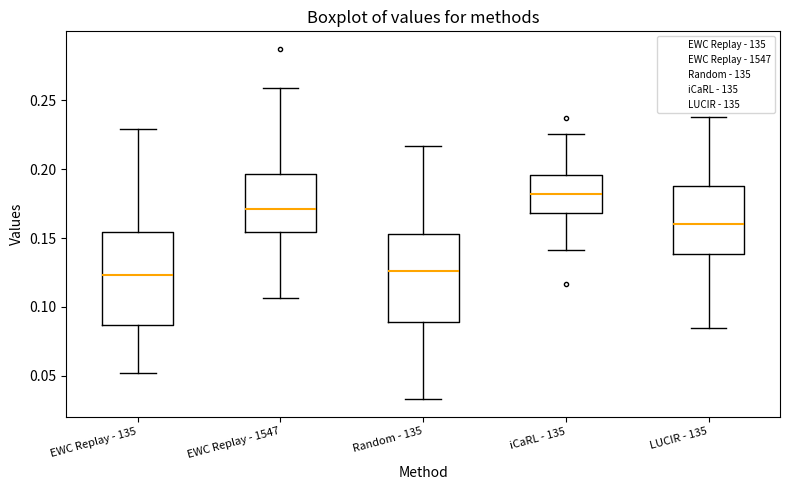

Where does the median line of the box for Random - 135 sit on the y-axis? The values are not printed on the chart, so give them approximately, as read against the axis.

0.125